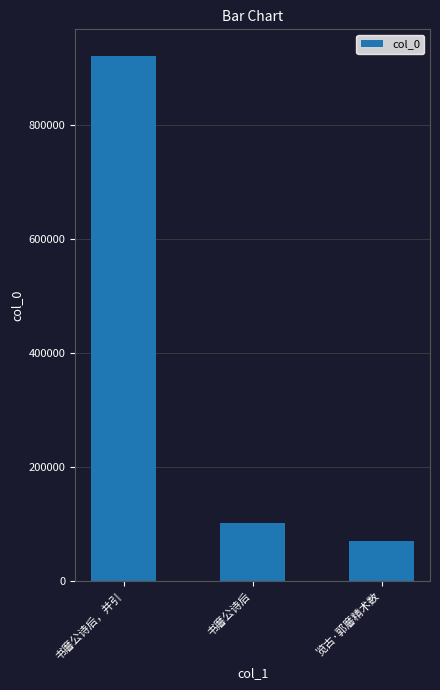

Reading right to left, list all the values displayed in this chart.

览古·郭黁精术数=69828	书黁公诗后=102525	书黁公诗后，并引=921123